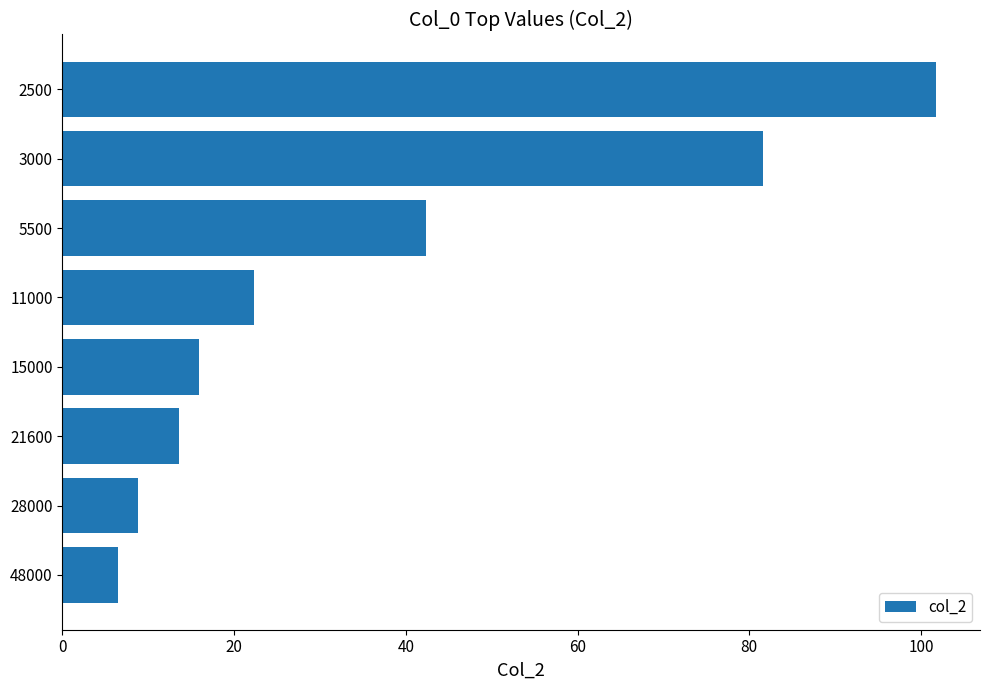

Reading bottom to top, what are all the values shown in this chart?

48000=6.5	28000=8.8	21600=13.6	15000=15.9	11000=22.3	5500=42.3	3000=81.6	2500=101.8